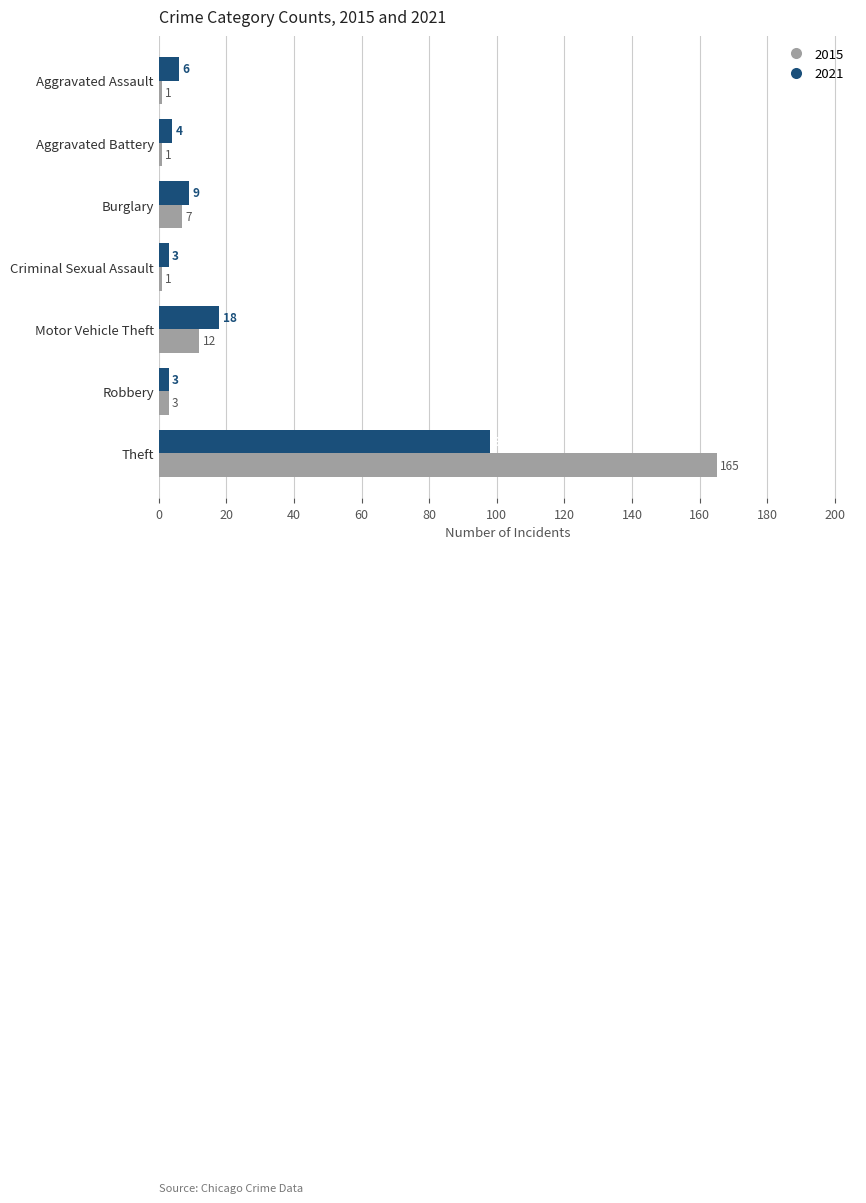

At which category is the sum across all series the highest?

Theft